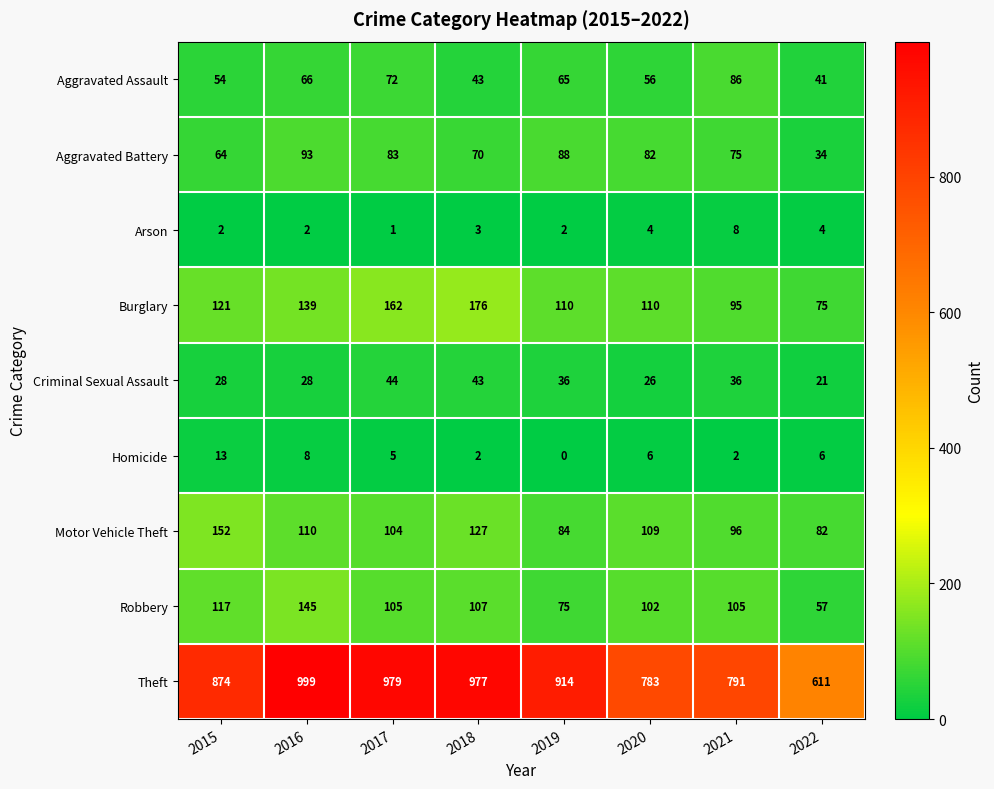

What is the difference between the maximum and minimum values in the Robbery series?

88